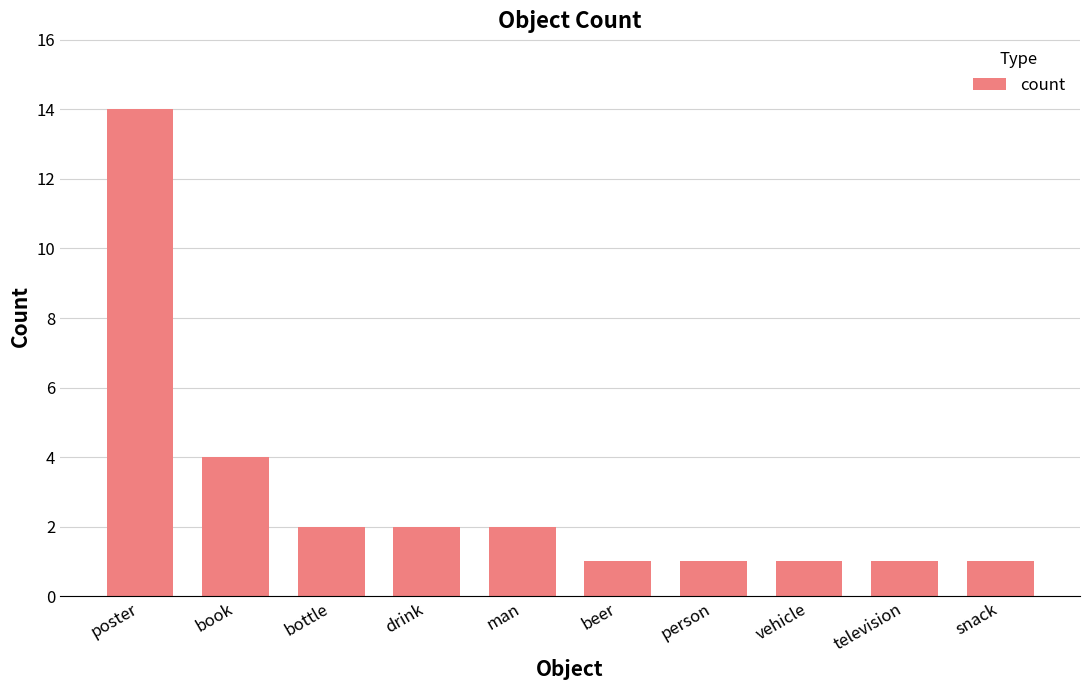

At which label is the value closest to 7?

book